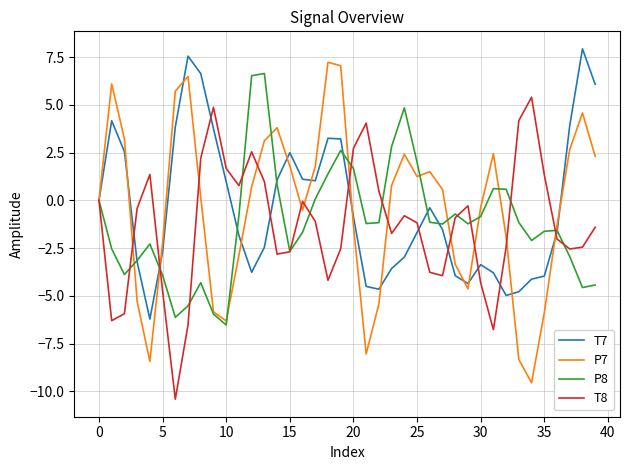

Which series ends up on top after the final intersection of P7 and P8?

P7